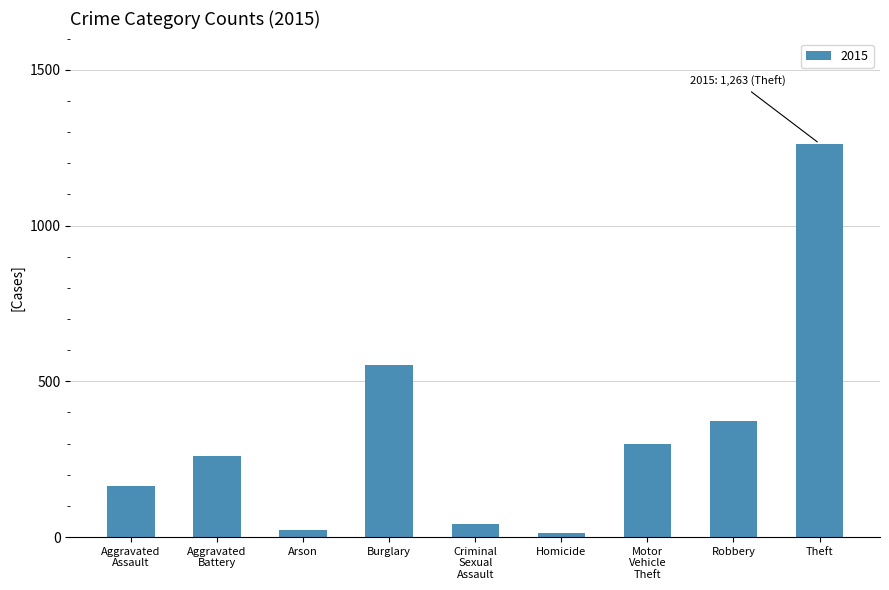

Reading left to right, list all the values displayed in this chart.

164	260	22	552	43	13	299	372	1263